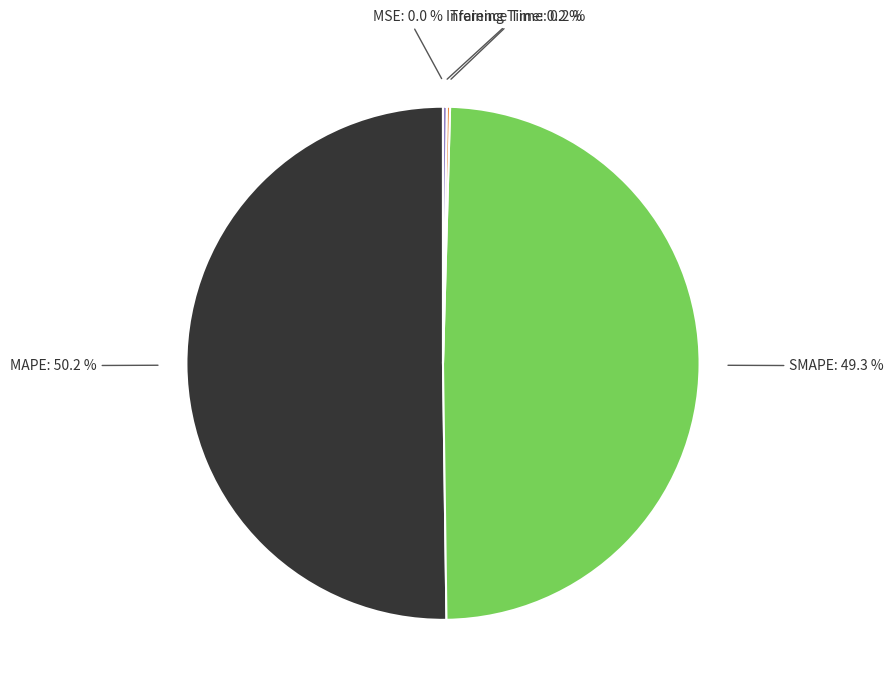

Which slice represents more than half of the pie?

MAPE